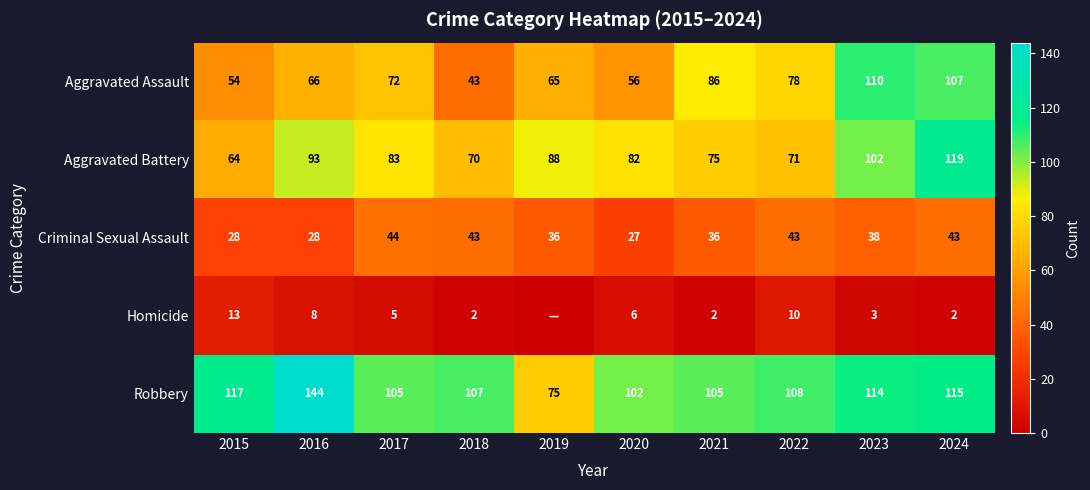

Is it true that Aggravated Battery equals 16 at 2022?

False